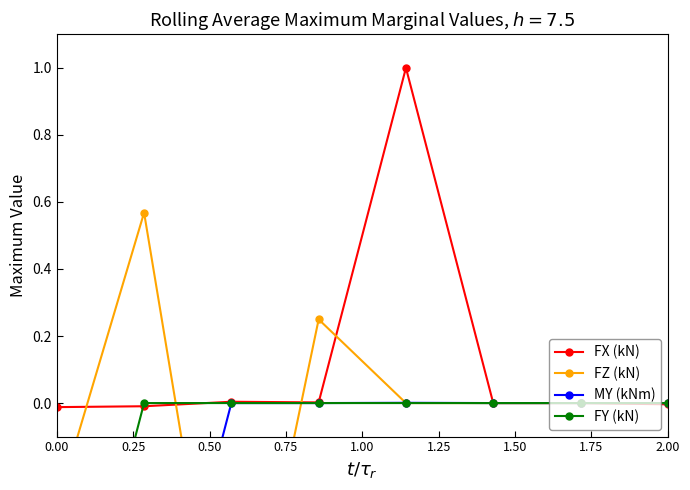

True or false: FX (kN) has more than 0 interior local peaks.

True